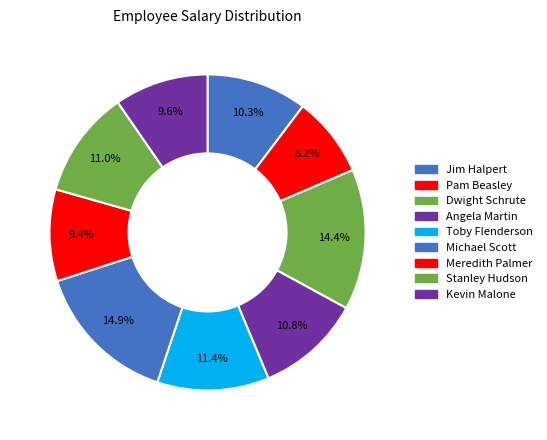

How many slices are in this pie chart?

9